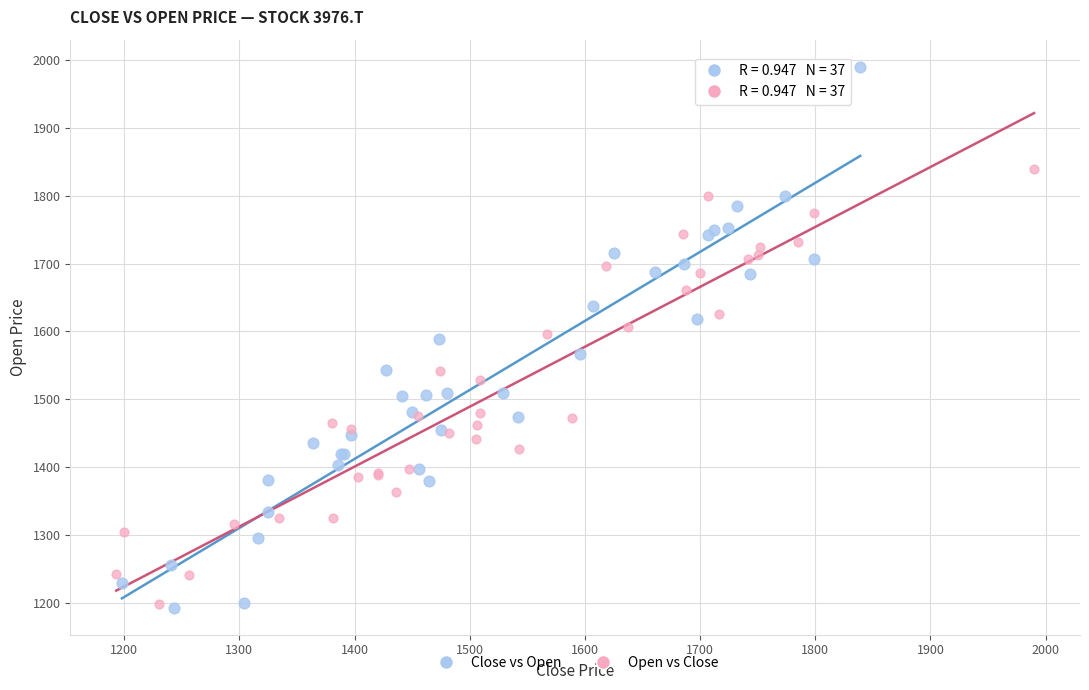

Which series has the largest Y range (max minus min)?

Close vs Open